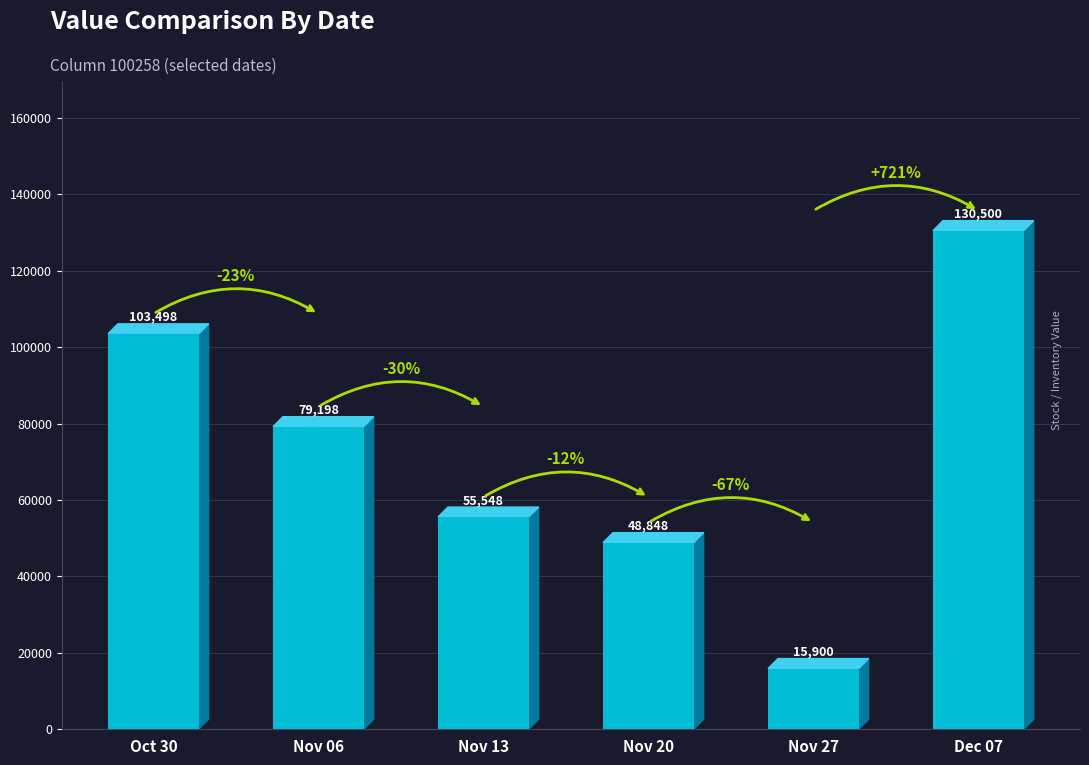

Rank the categories by value from lowest to highest.

Nov 27, Nov 20, Nov 13, Nov 06, Oct 30, Dec 07